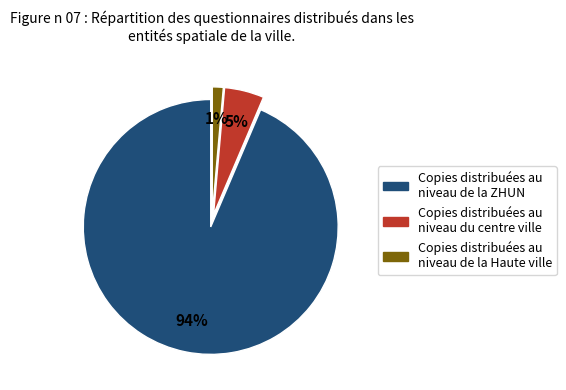

Which has a higher value, Copies distribuées au niveau du centre ville or Copies distribuées au niveau de la Haute ville?

Copies distribuées au niveau du centre ville